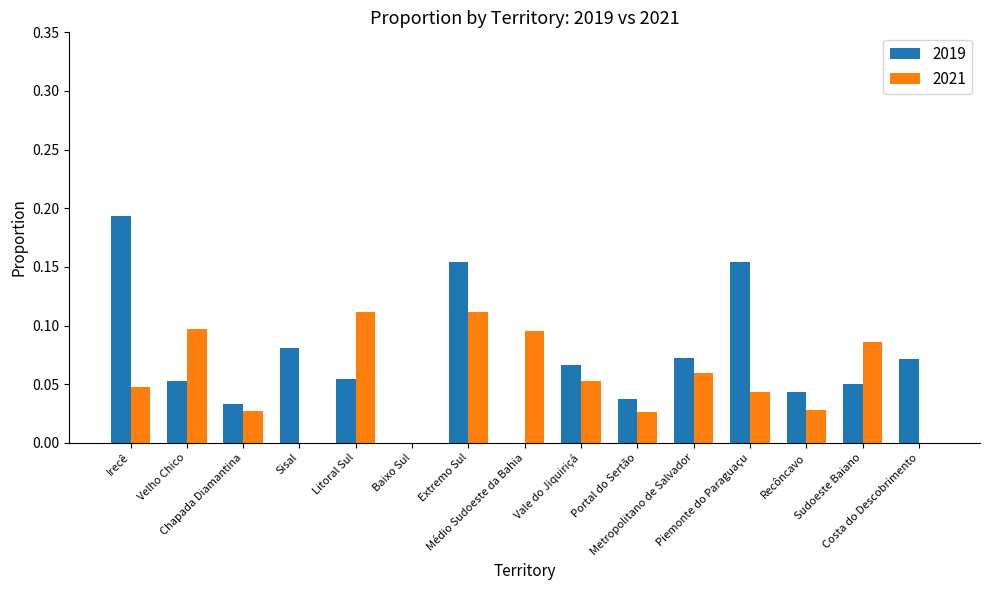

What is the label of the 15th bar from the left?

Costa do Descobrimento